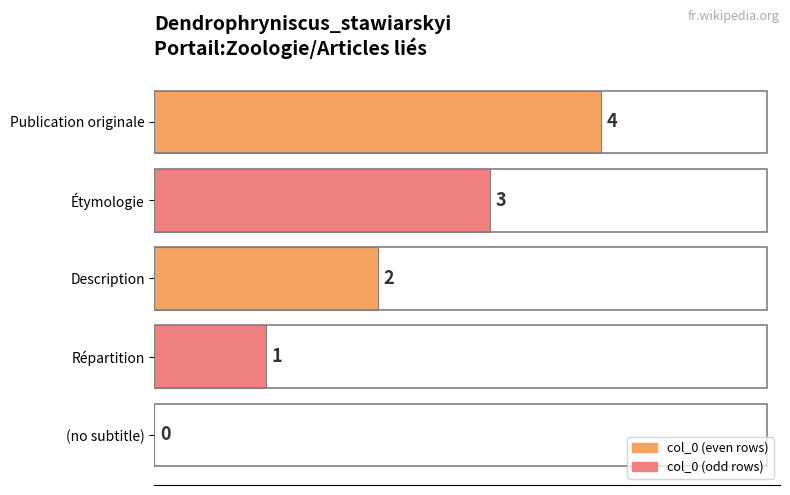

How many values are above zero?

4